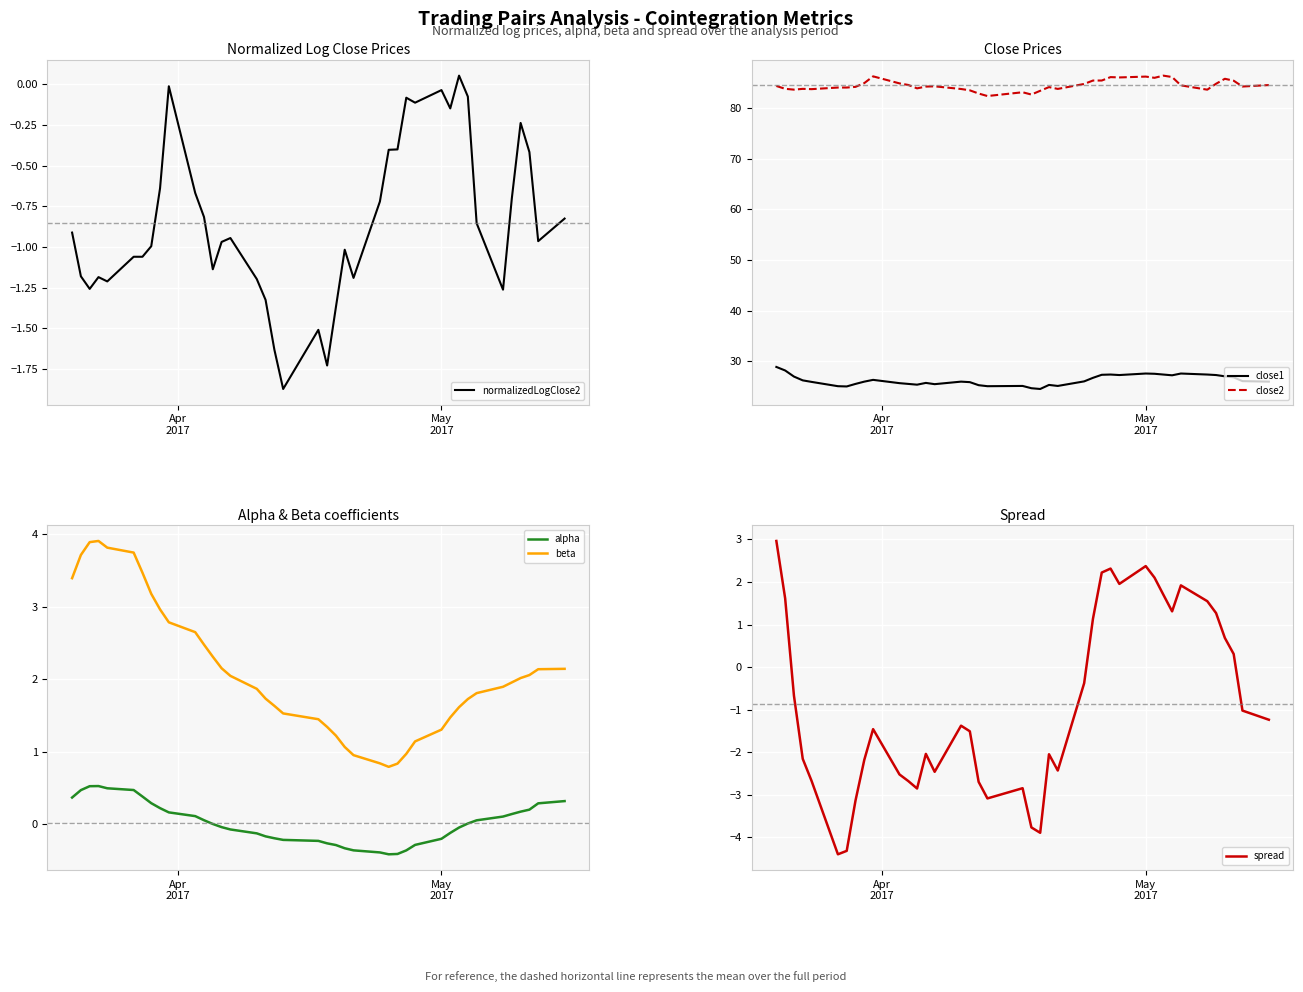

True or false: close1 and close2 cross at least once.

False